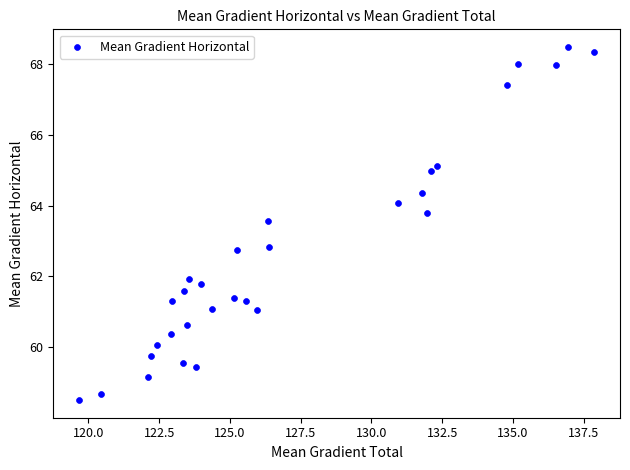

What is the range of X values (max minus min)?

18.2